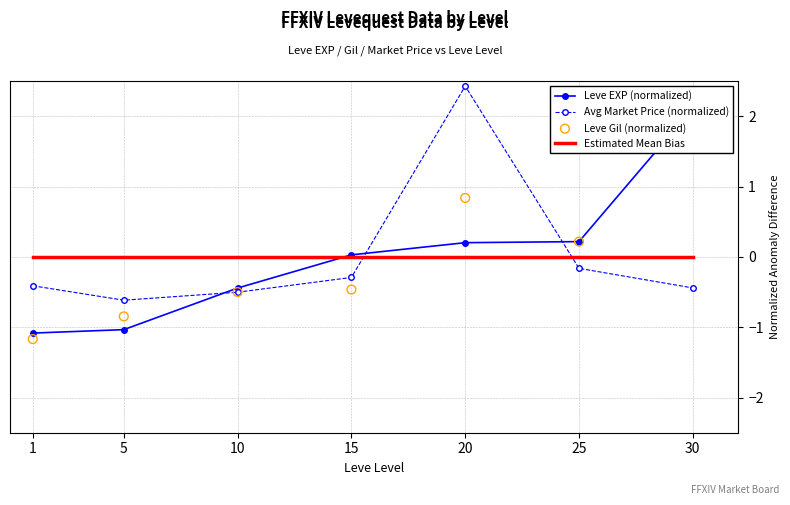

Is the value of Avg Market Price (normalized) at 10 greater than the value of Estimated Mean Bias at 1?

No